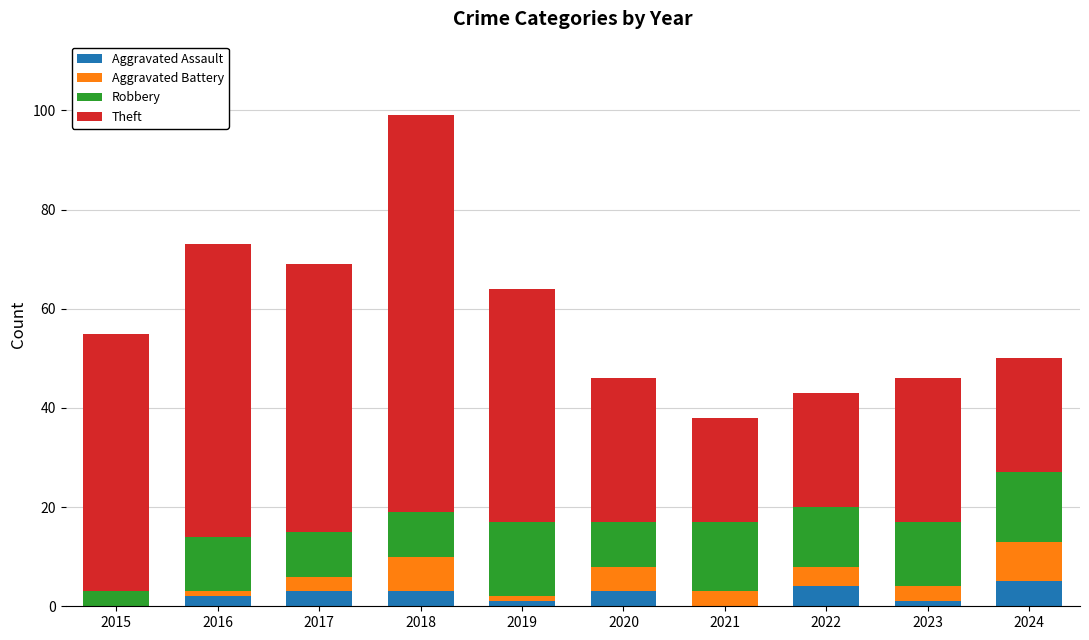

What is the sum of the Aggravated Assault values at 2016 and 2015?

2